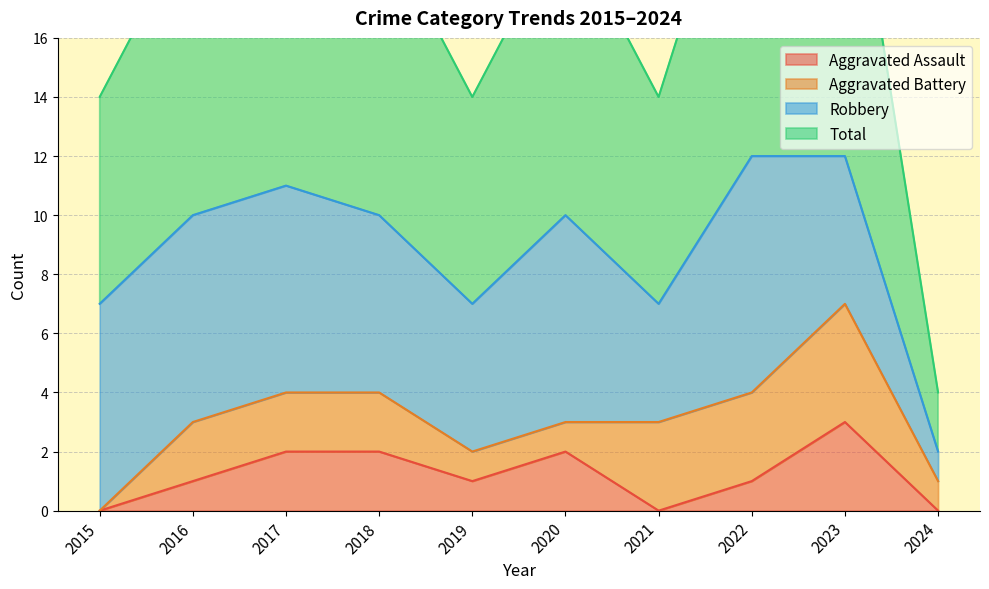

True or false: Aggravated Assault has a value of 2 at 2016.

False